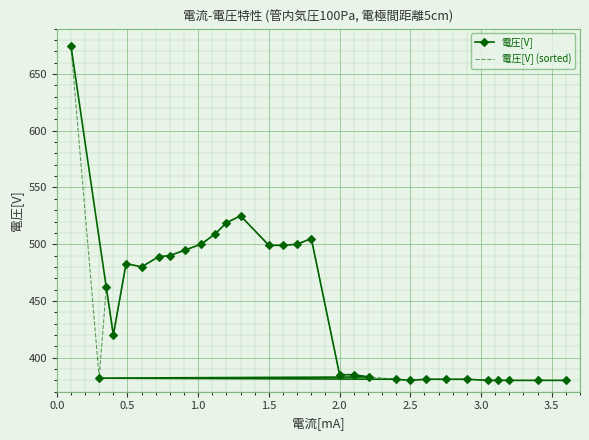

How many interior local peaks does the 電圧[V] series have?

3